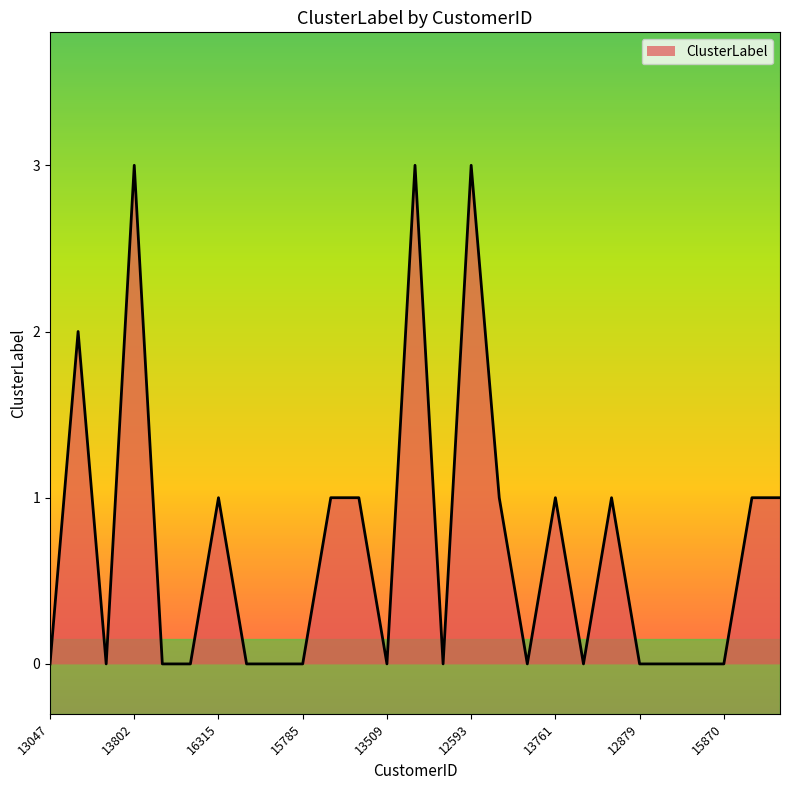

What is the maximum value shown in the chart?

3